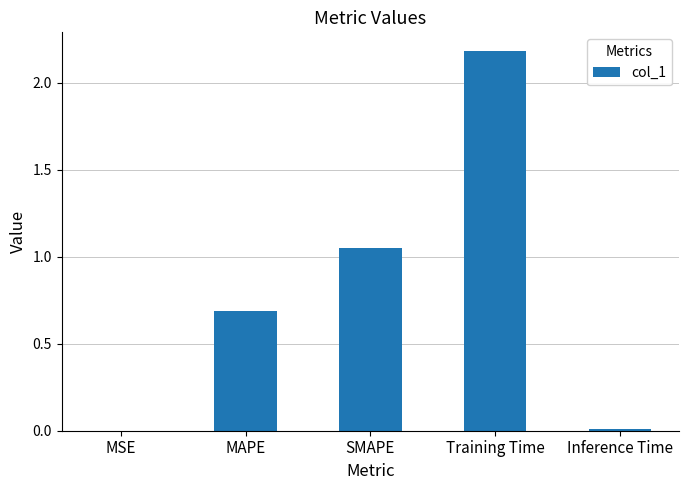

At which category does the chart reach its peak across all series?

Training Time